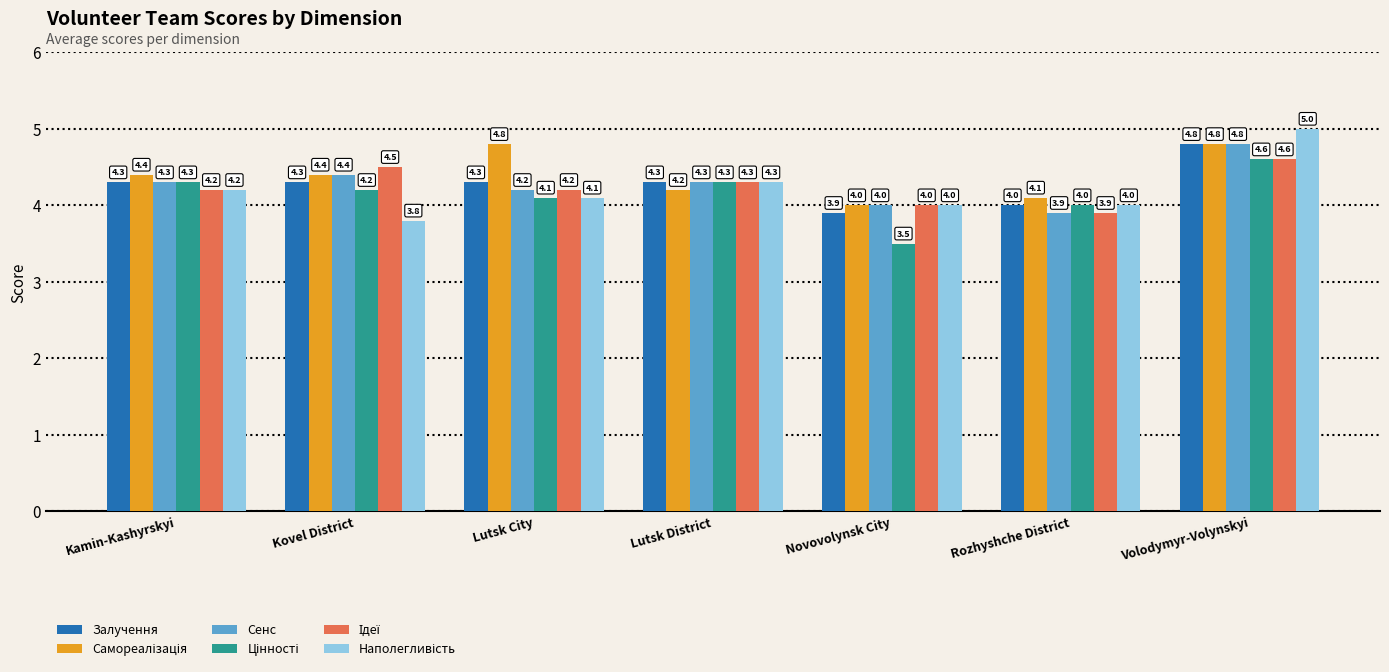

What is the lowest value of the Залучення series?

3.9